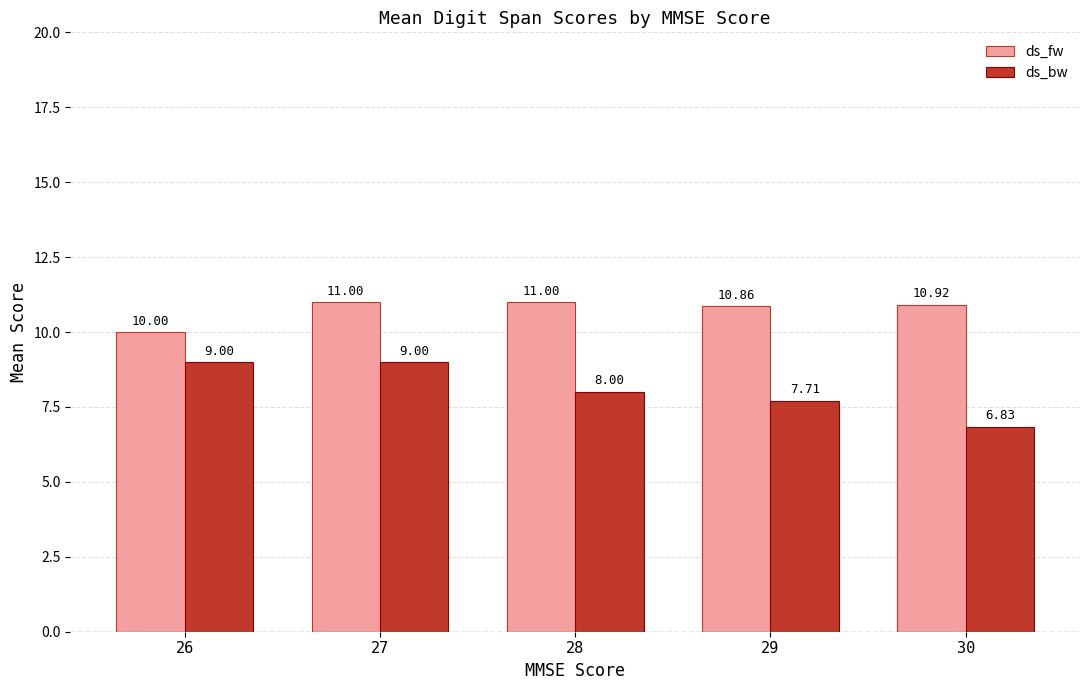

Reading right to left, list all the values displayed in this chart.

ds_fw: 10.9	10.9	11.0	11.0	10.0
ds_bw: 6.8	7.7	8.0	9.0	9.0